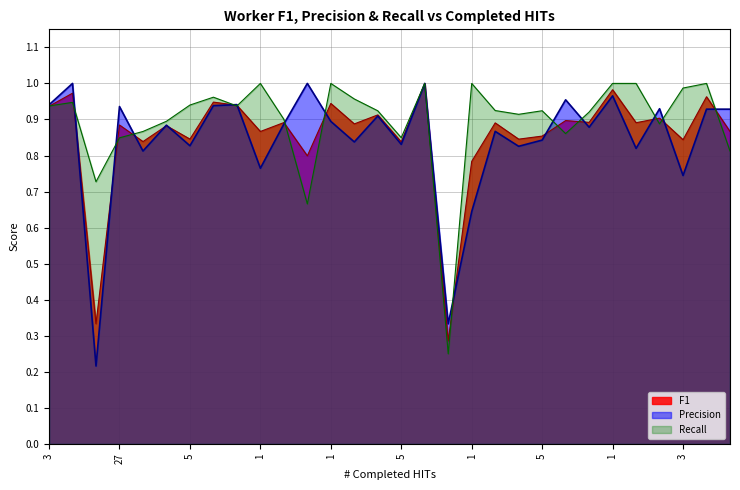

What are all the series names shown in the legend?

F1, Precision, Recall